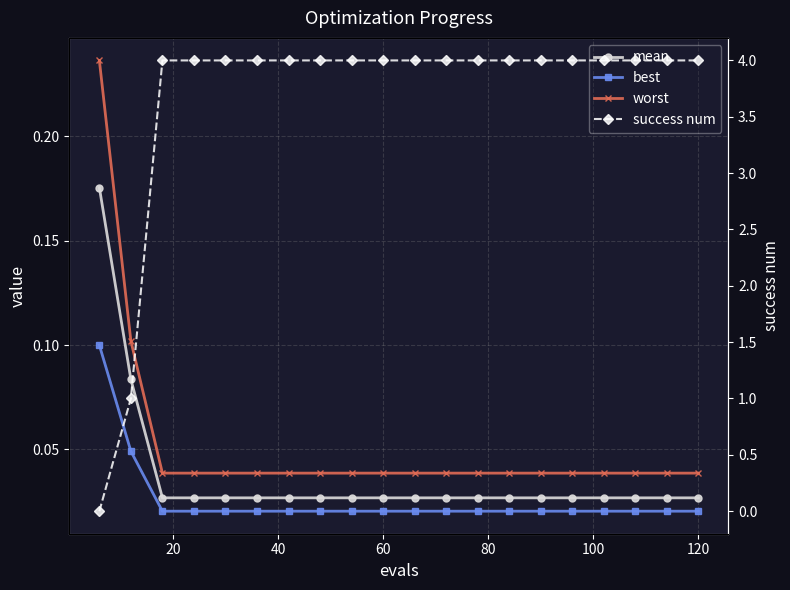

True or false: best and worst cross at least once.

False